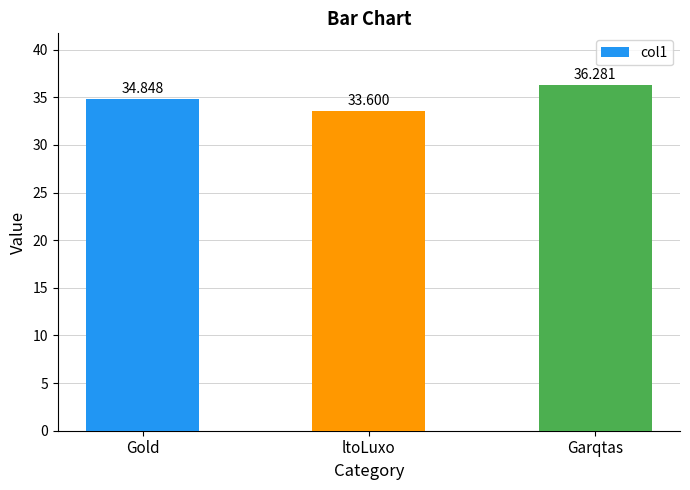

List the labels in order of value, smallest first.

ltoLuxo, Gold, Garqtas